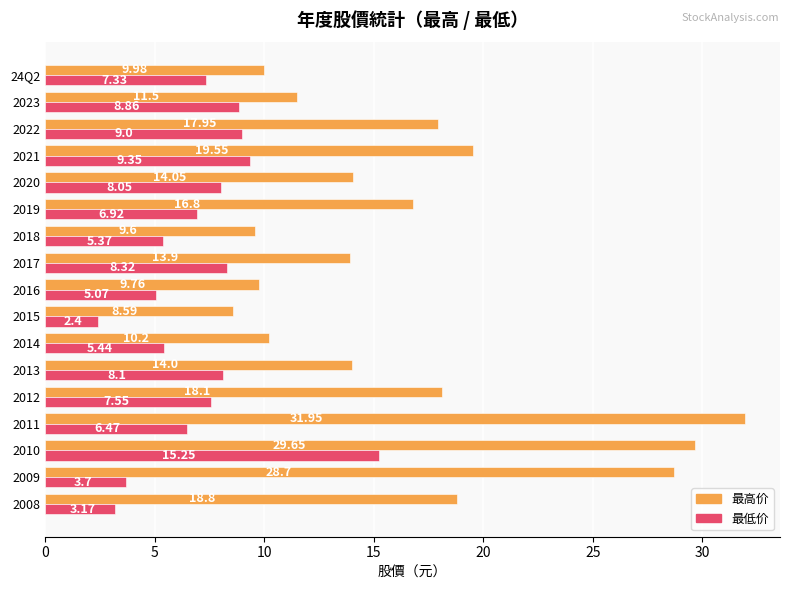

Where is 最低价 nearest to the value 8?

2020